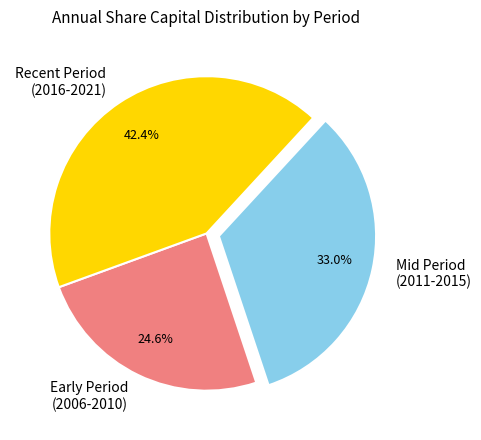

Is there a majority slice in this chart?

No